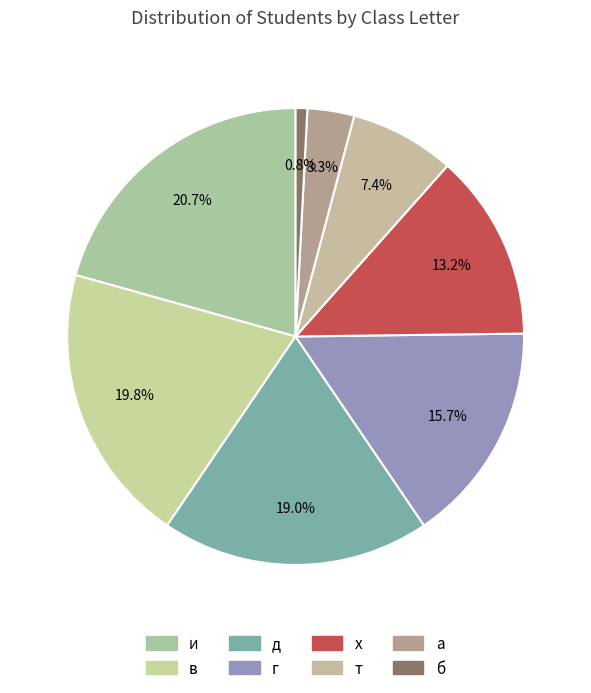

How many segments does this pie chart have?

8